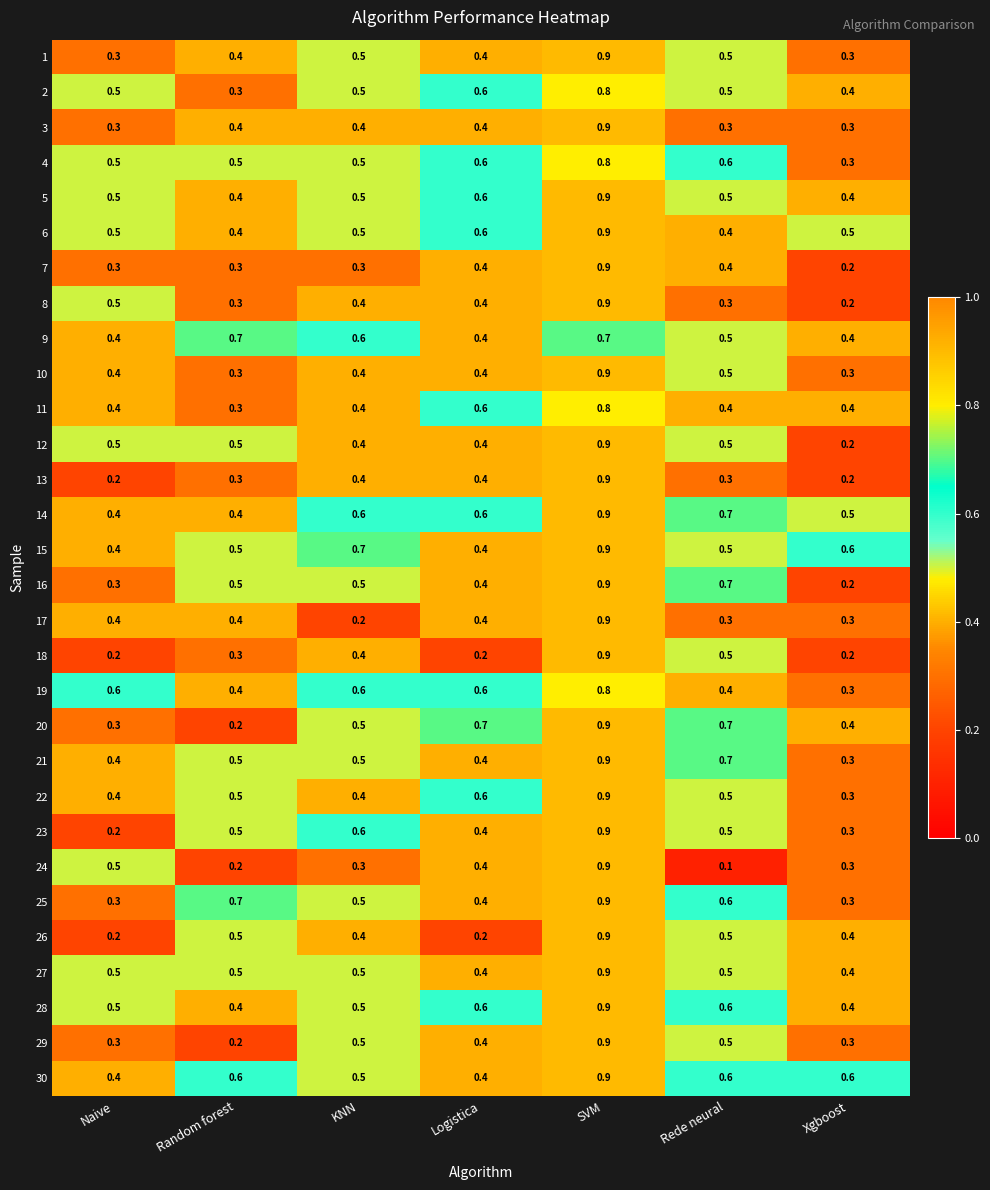

What is the approximate value of 20 at Xgboost?

0.4